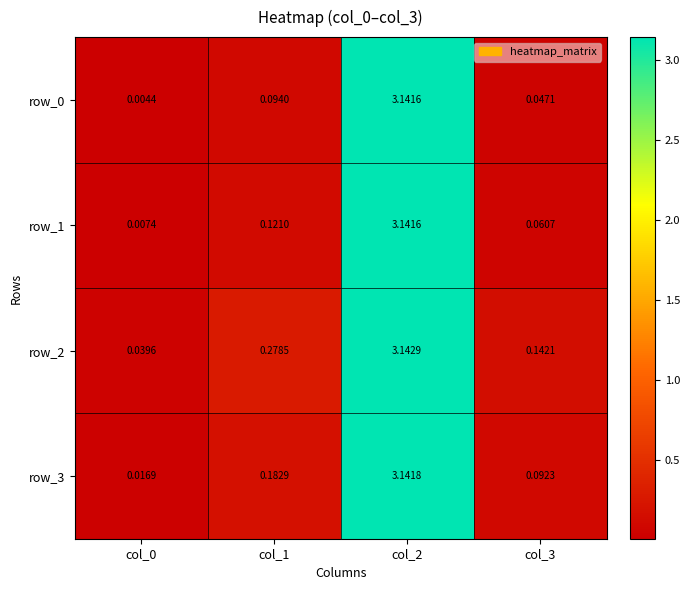

Is the value of row_3 at col_3 greater than the value of row_0 at col_0?

Yes